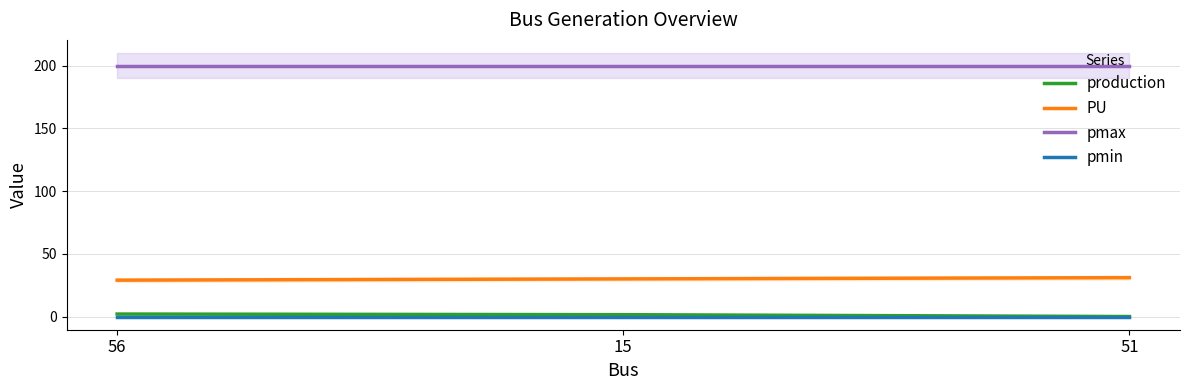

Is it true that PU equals 46.0 at 56?

False